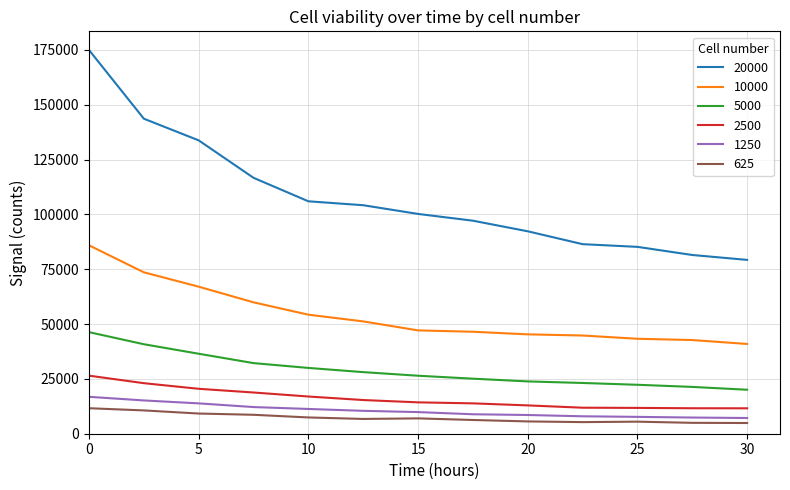

Which series has the largest range (max minus min)?

20000